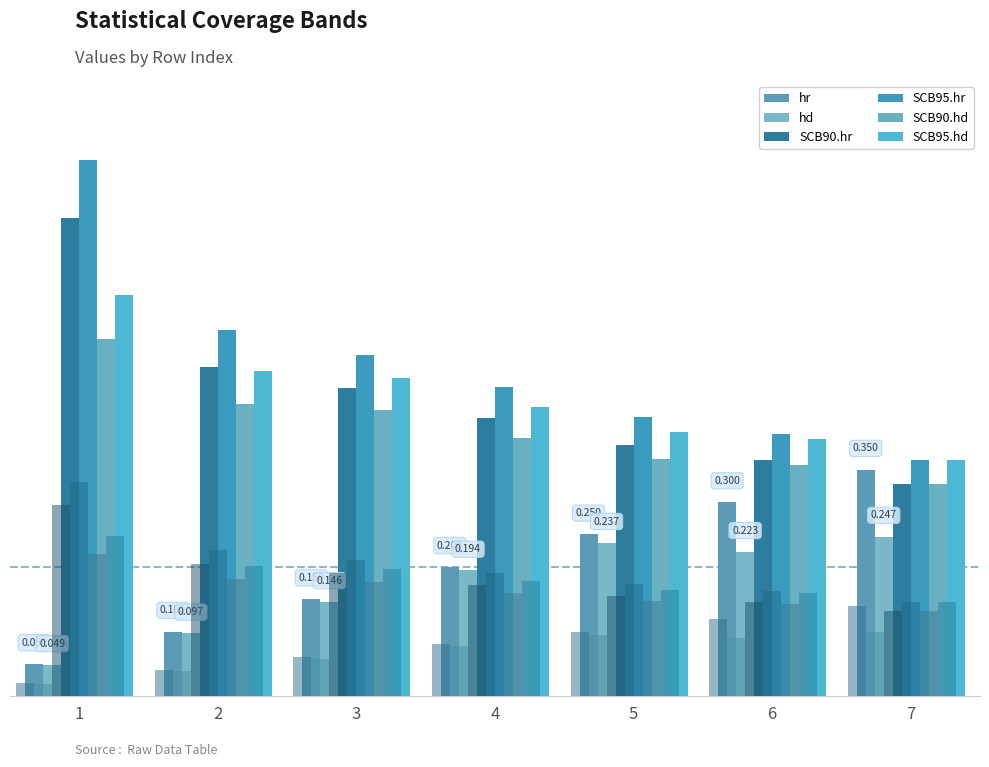

At 7, list the series in order from smallest to largest.

hd, SCB90.hr, SCB90.hd, hr, SCB95.hr, SCB95.hd